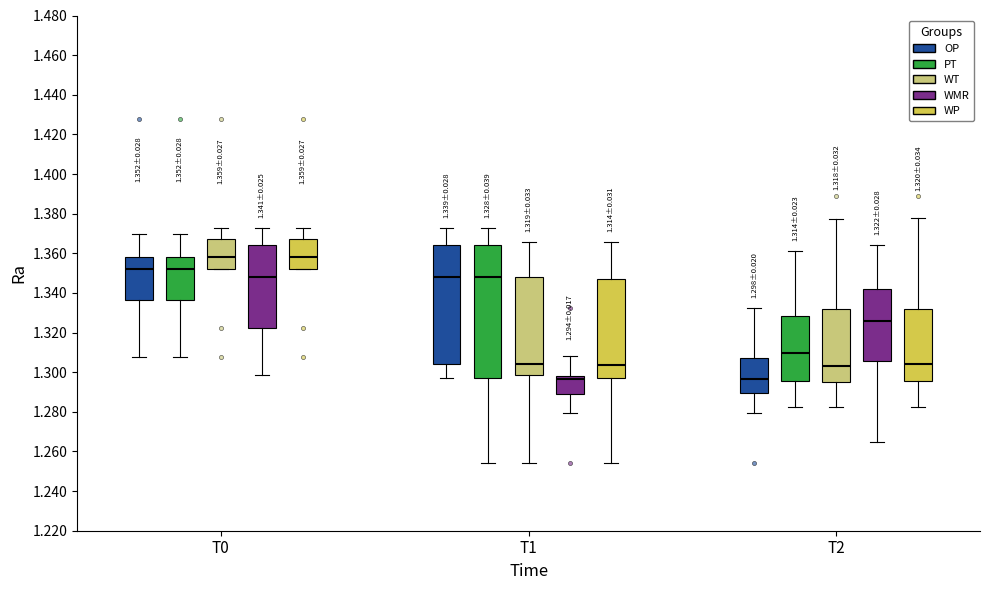

Which box is the tallest, from its lower edge to its upper edge?

T1 (PT)